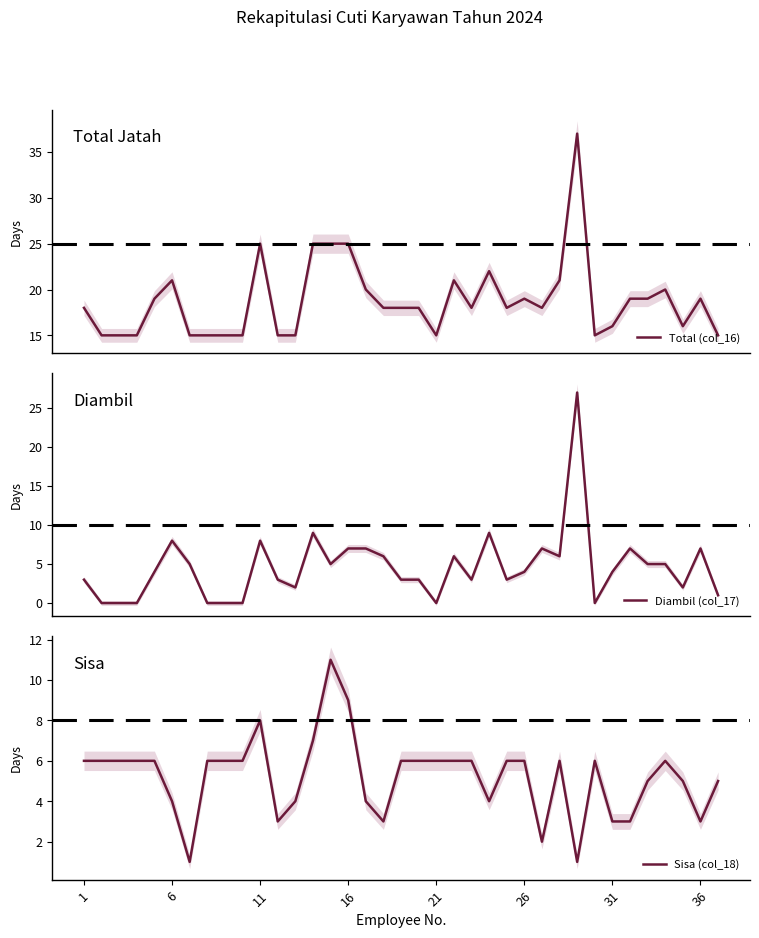

In Sisa (col_18), how many points are higher than both neighbors (excluding endpoints)?

5